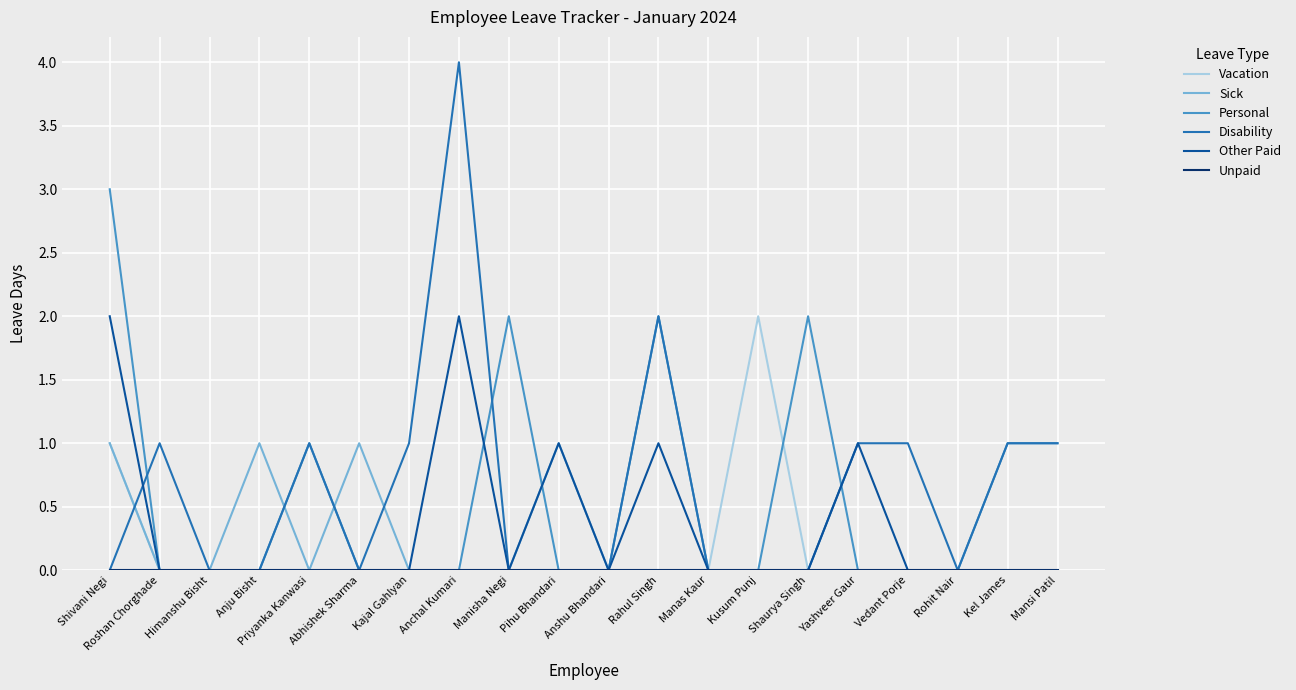

Does the chart have visible grid lines?

Yes